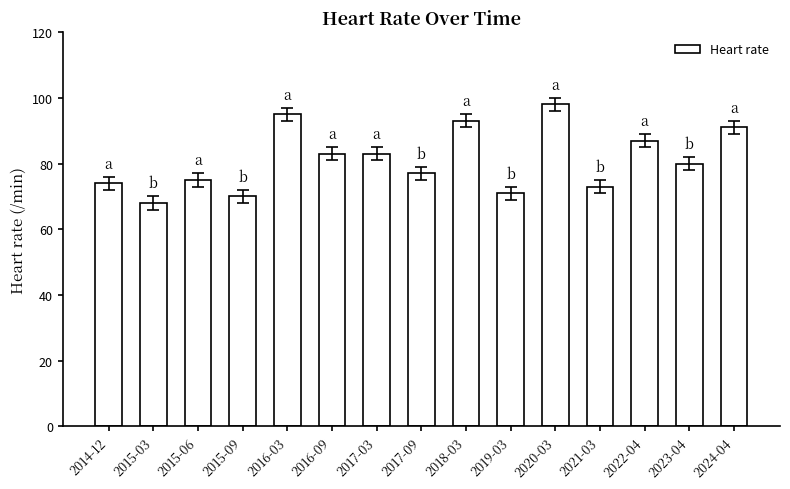

What is the label of the 10th bar from the left?

2019-03